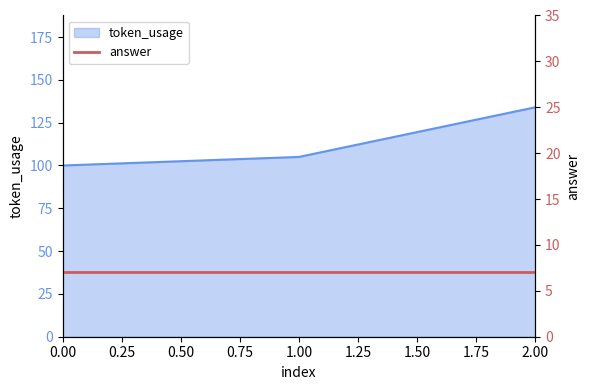

List the labels in order of token_usage value, smallest first.

0.00, 1.00, 2.00